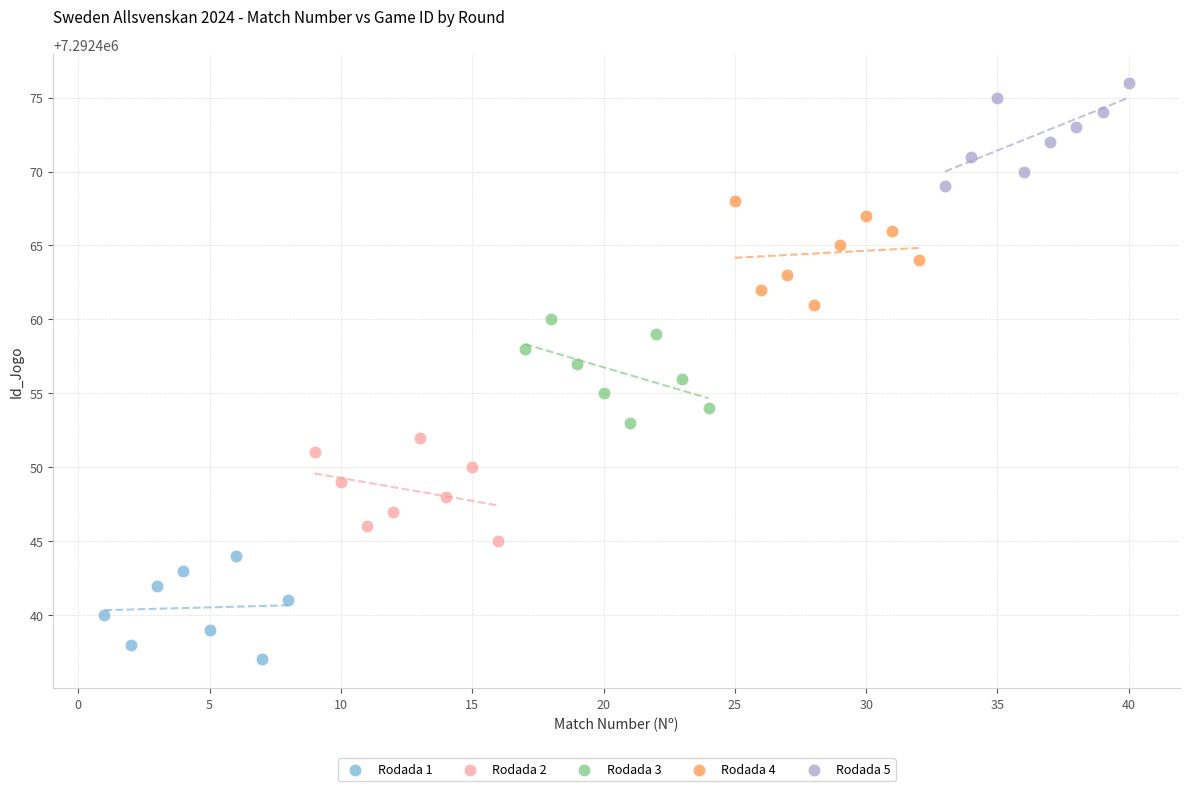

Which series contains the highest Y value?

Rodada 5